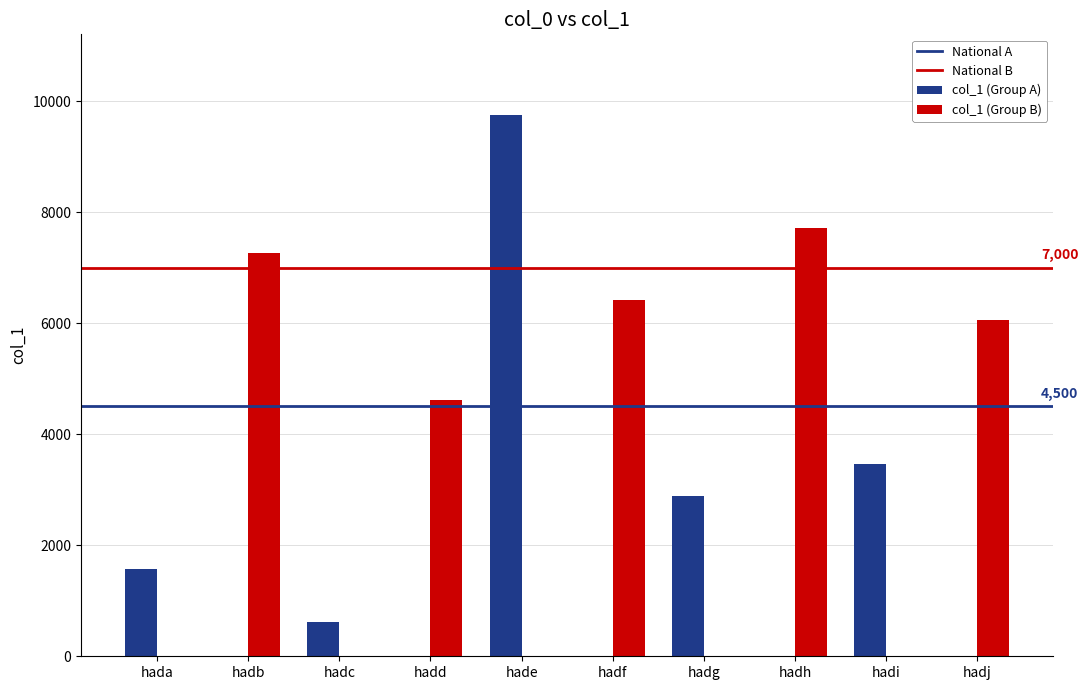

The value of col_1 (Group A) at hadb is 5910. True or false?

False